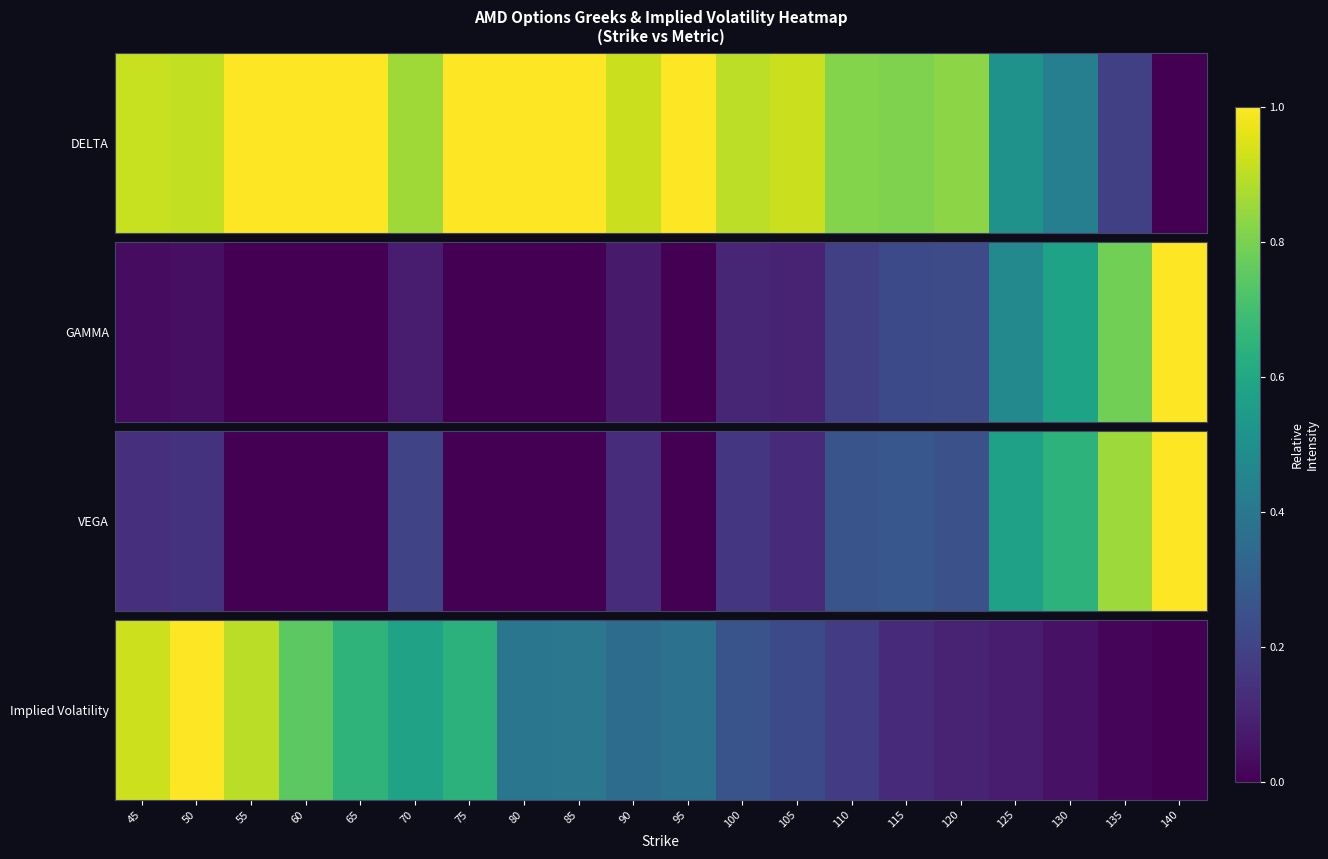

Is it true that the value at 60 is 0.5?

False